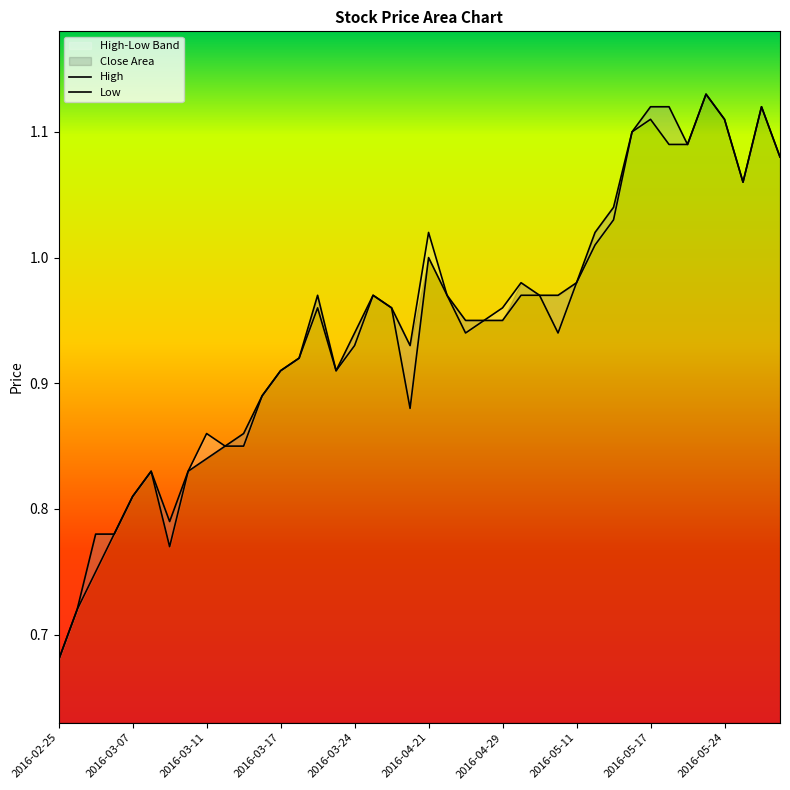

Count the number of categories in the chart.

40